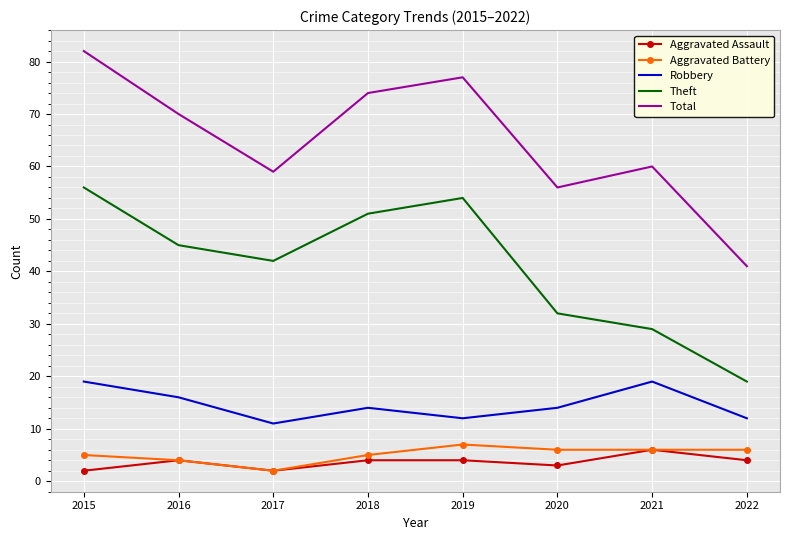

What is the minimum value shown in the chart?

2